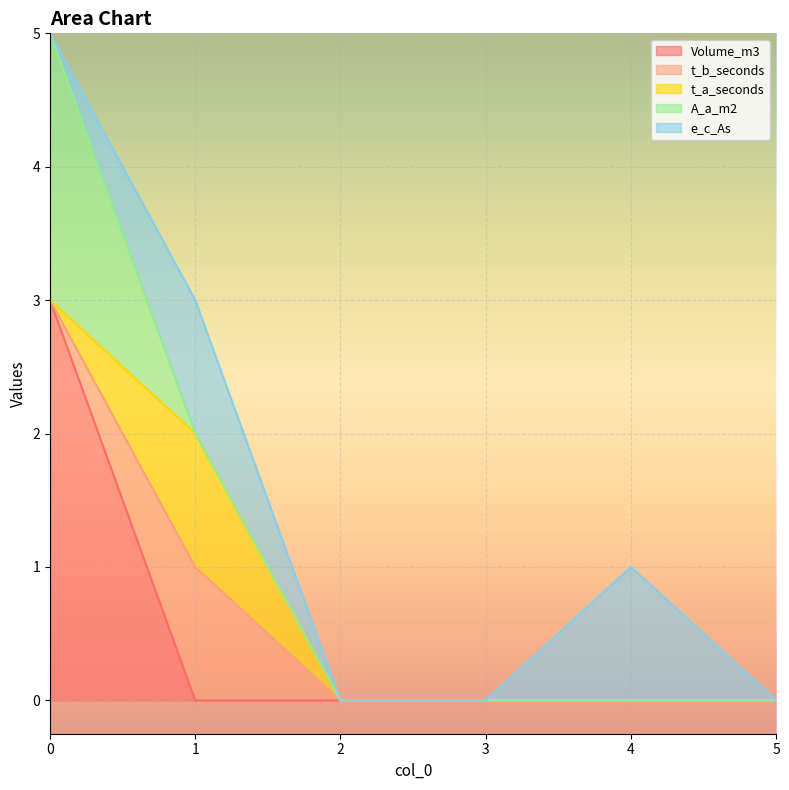

Is the value of A_a_m2 at 0 greater than the value of t_a_seconds at 5?

Yes